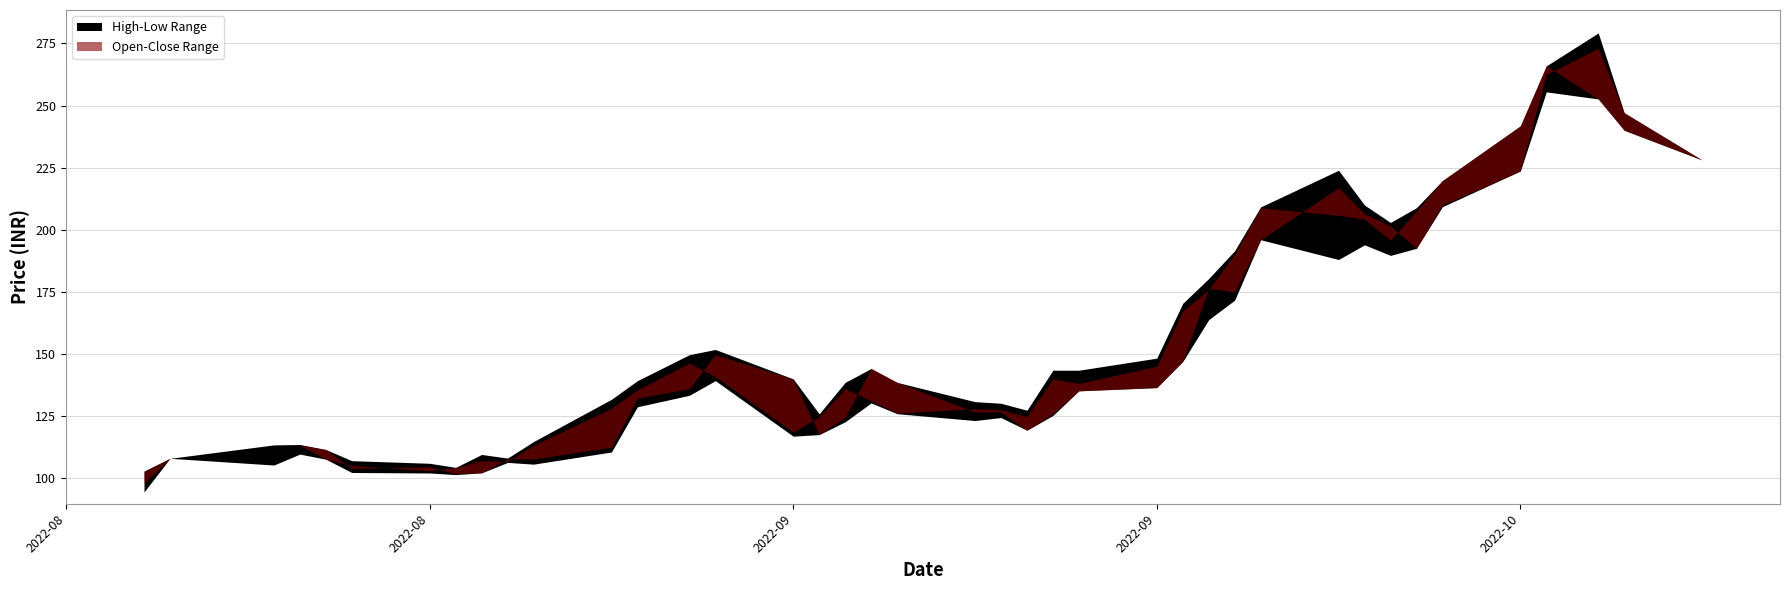

Between 33 and 17, which is larger?

33